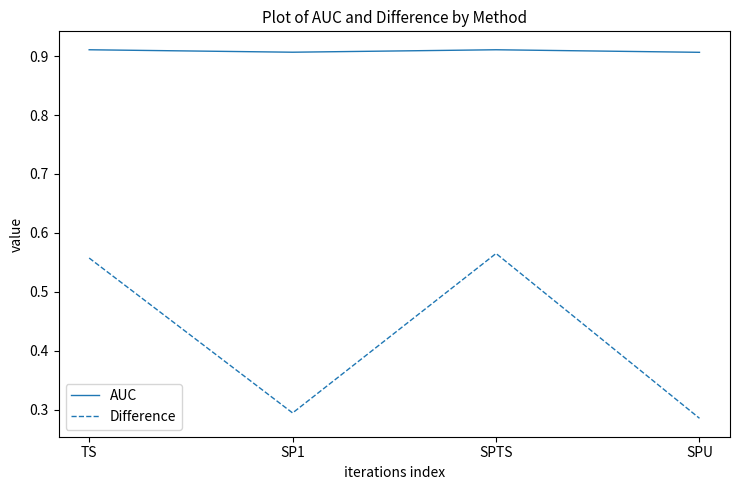

Which series has the largest range (max minus min)?

Difference